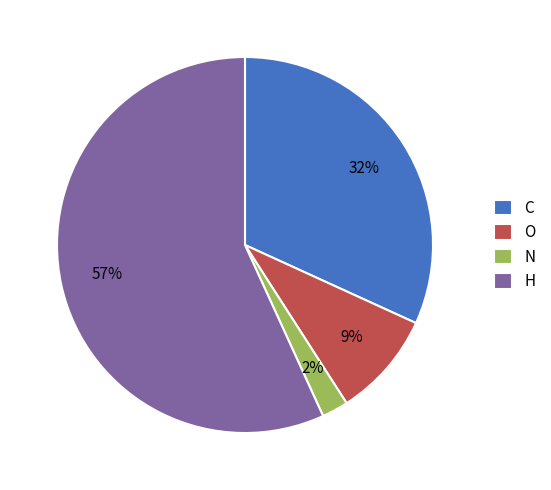

To the nearest percent, what portion does H represent?

57%